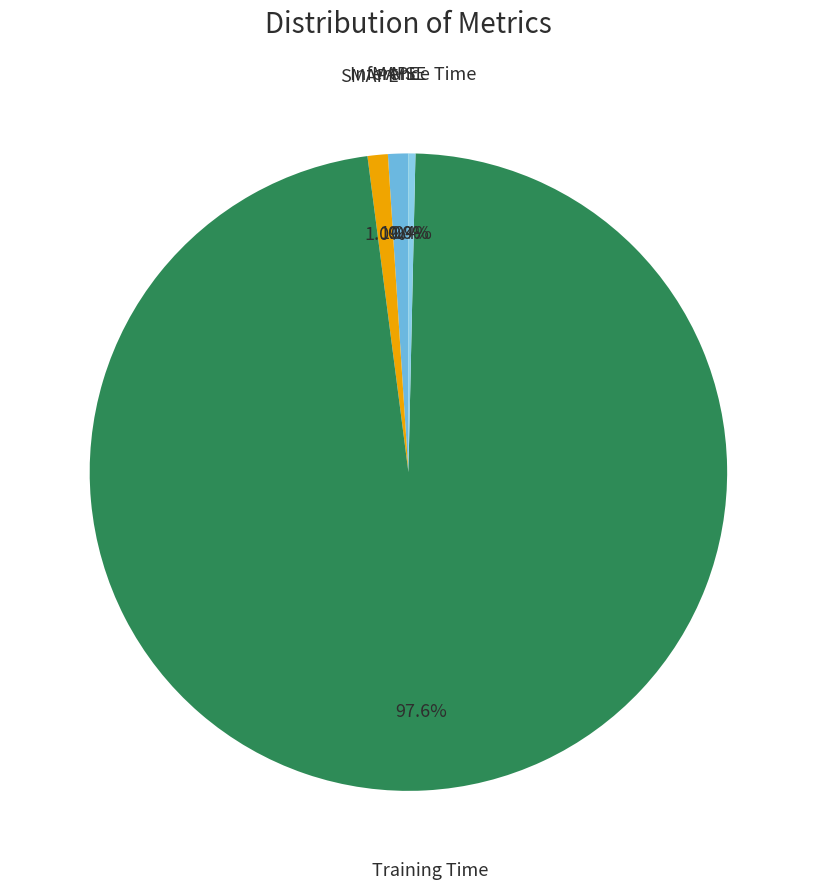

Is there a majority slice in this chart?

Yes